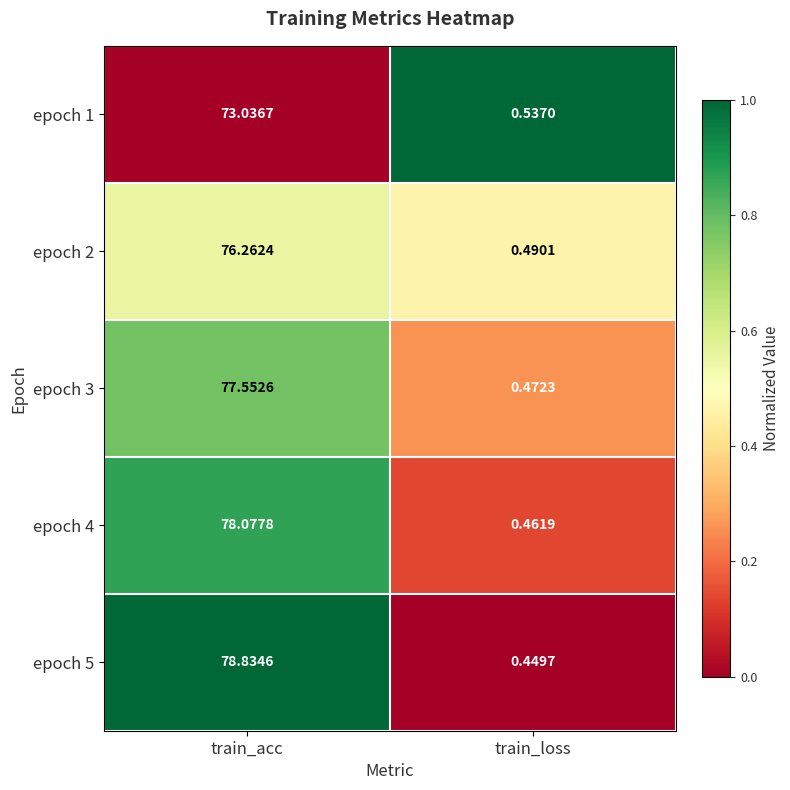

What is the total value across all series at train_loss?

2.4